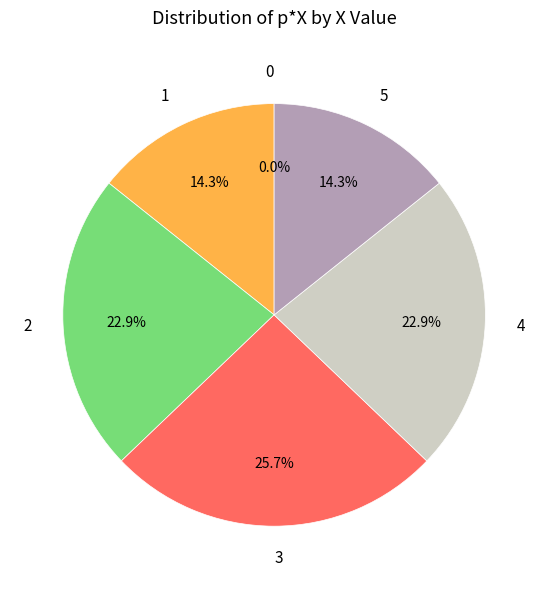

Rank the categories by value from highest to lowest.

3, 2, 4, 1, 5, 0